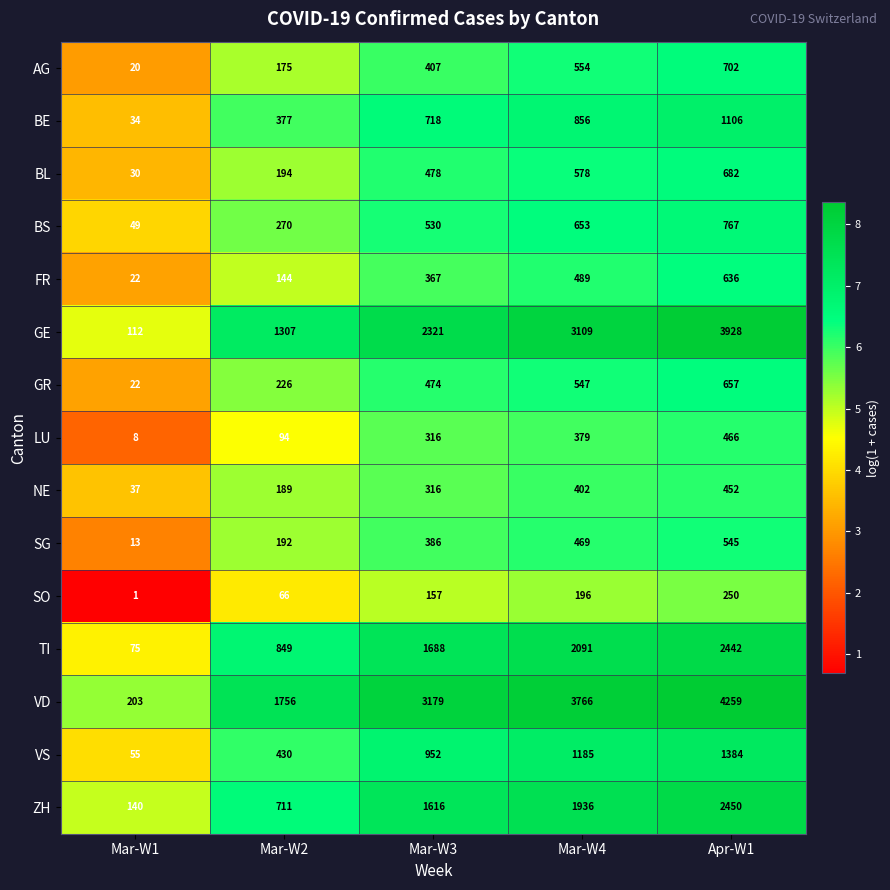

Is it true that NE equals 296 at Mar-W2?

False